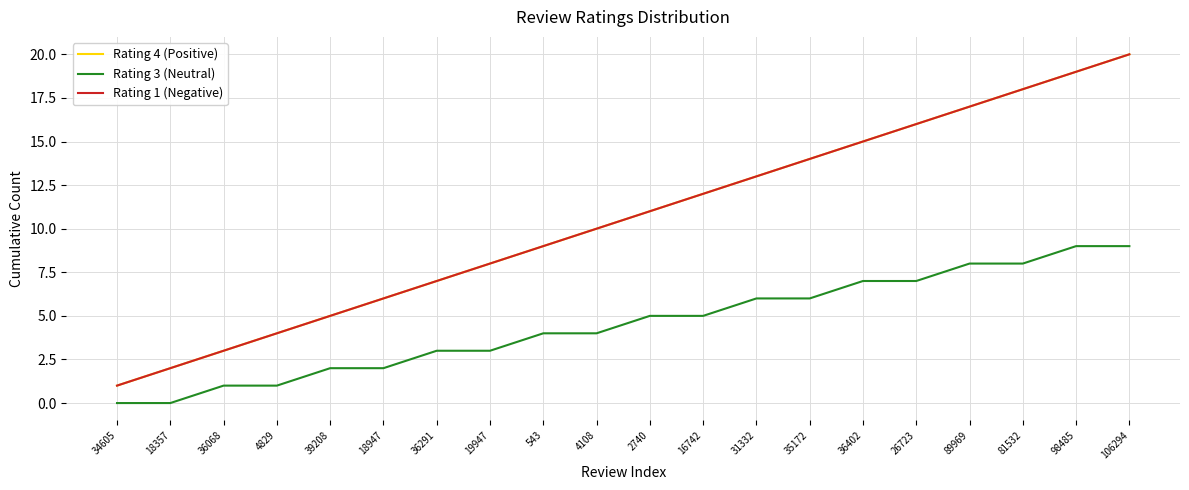

Does the chart display data point markers on the line(s)?

No